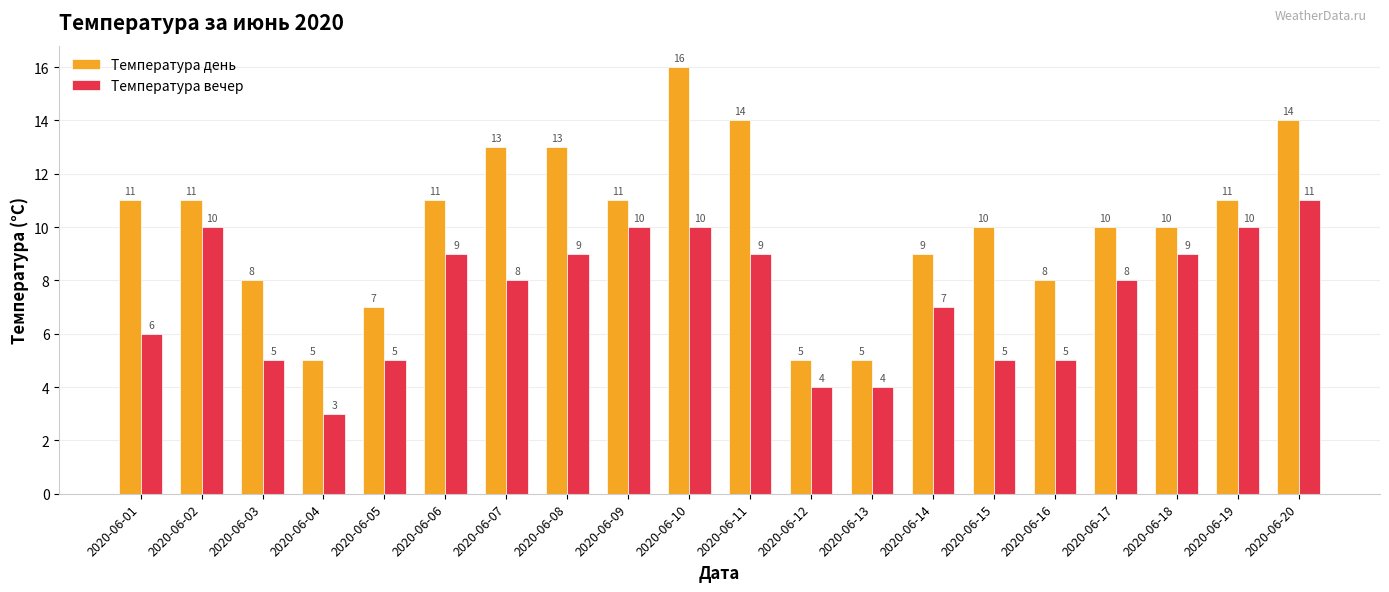

Reading right to left, extract all data points from this chart.

Температура день: 14	11	10	10	8	10	9	5	5	14	16	11	13	13	11	7	5	8	11	11
Температура вечер: 11	10	9	8	5	5	7	4	4	9	10	10	9	8	9	5	3	5	10	6